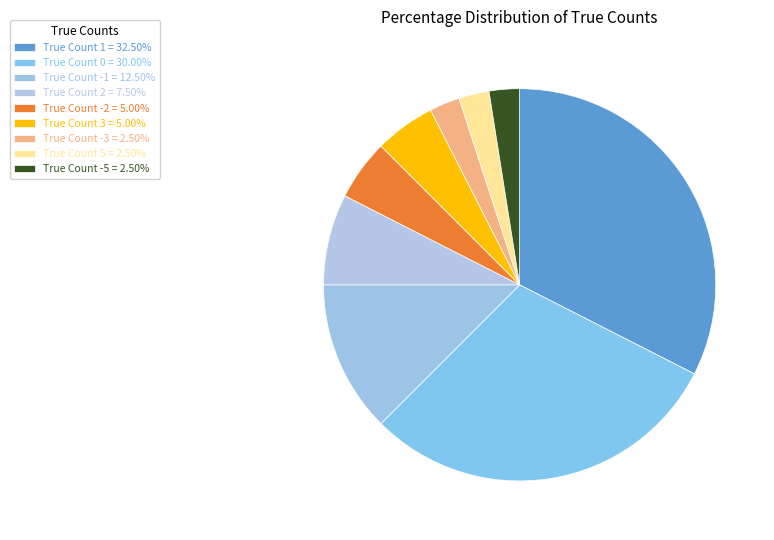

Count the number of slices in the pie.

9